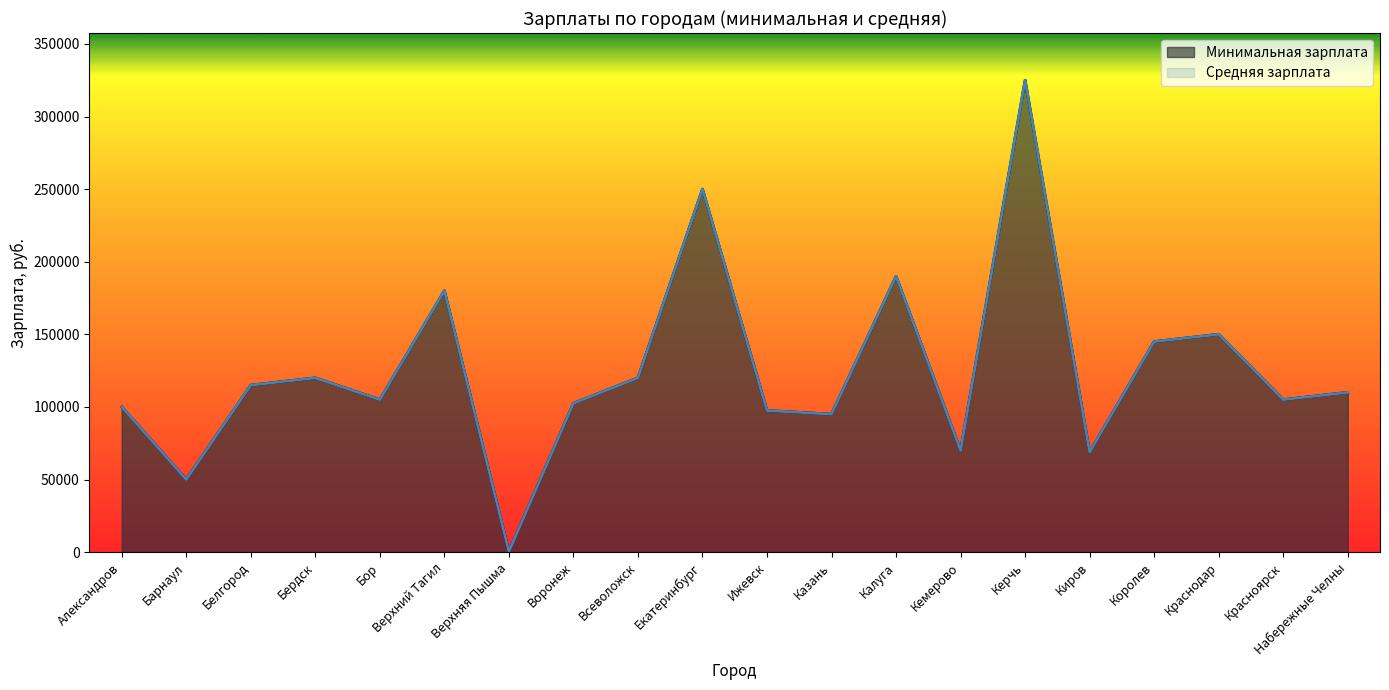

What is the label of the 10th point from the right?

Ижевск